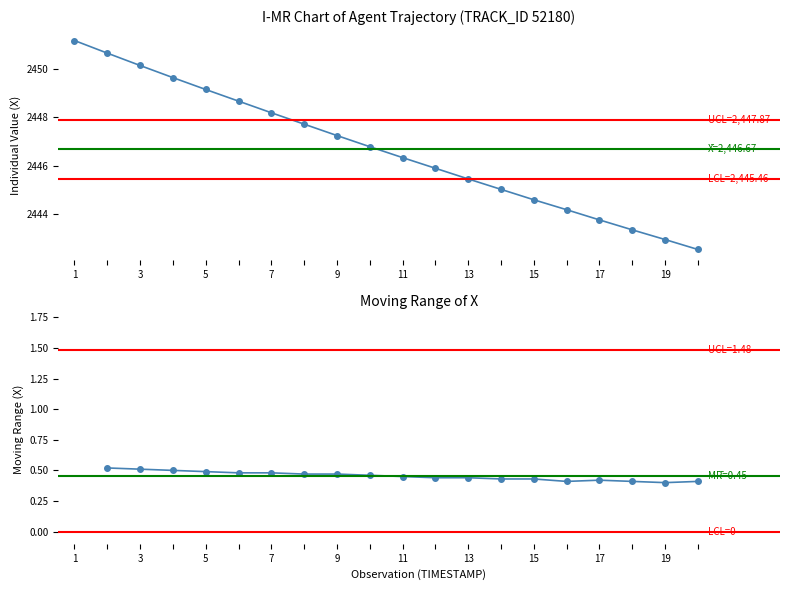

Reading right to left, list all the values displayed in this chart.

2442.5	2442.9	2443.3	2443.8	2444.2	2444.6	2445.0	2445.4	2445.9	2446.3	2446.8	2447.2	2447.7	2448.2	2448.7	2449.1	2449.6	2450.1	2450.6	2451.2